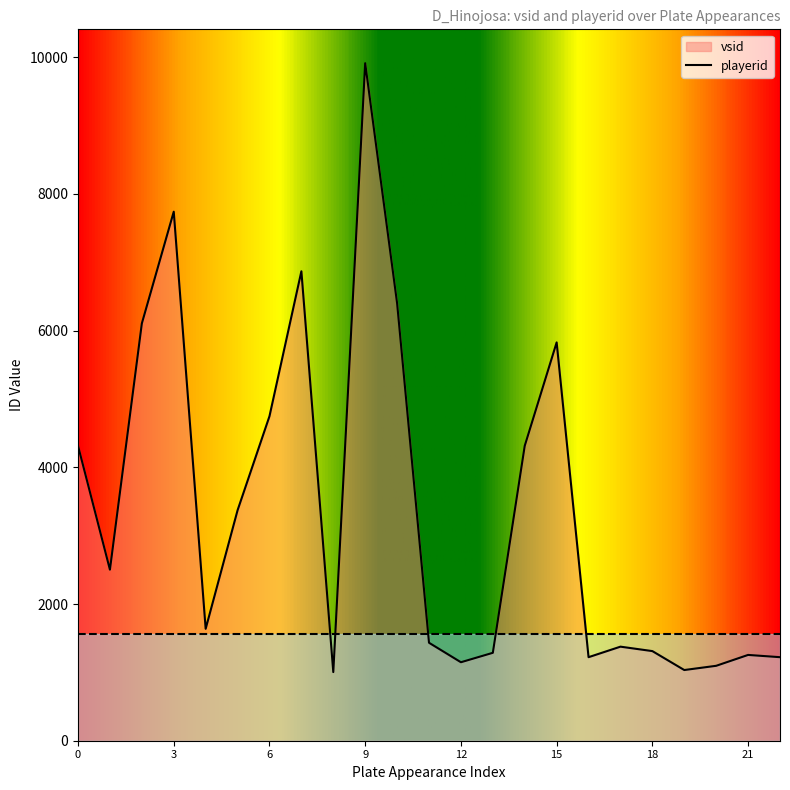

How many points are higher than both their immediate neighbors (excluding endpoints)?

6